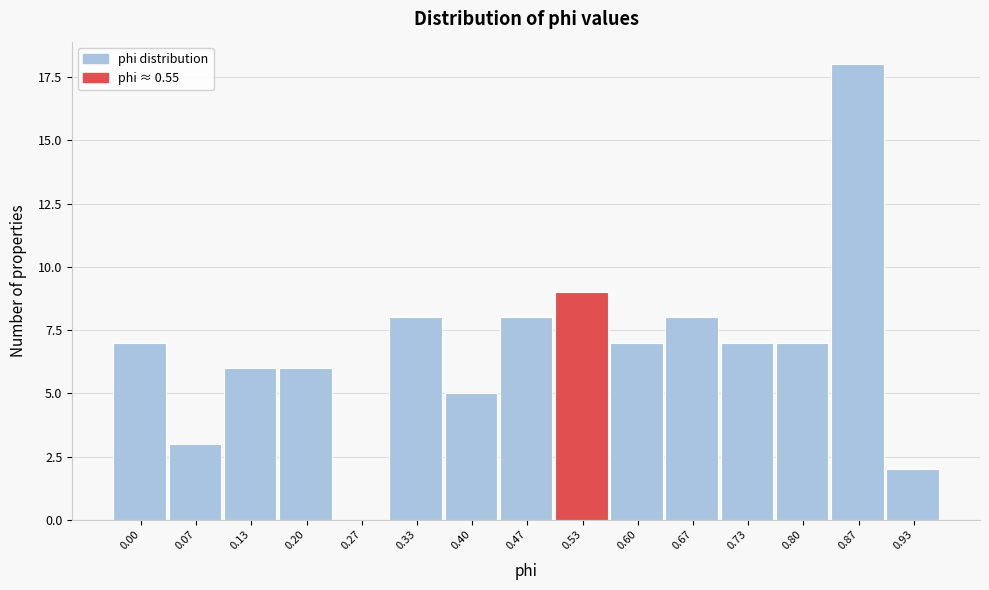

Reading left to right, what are all the values shown in this chart?

0.00=7	0.07=3	0.13=6	0.20=6	0.27=0	0.33=8	0.40=5	0.47=8	0.53=9	0.60=7	0.67=8	0.73=7	0.80=7	0.87=18	0.93=2